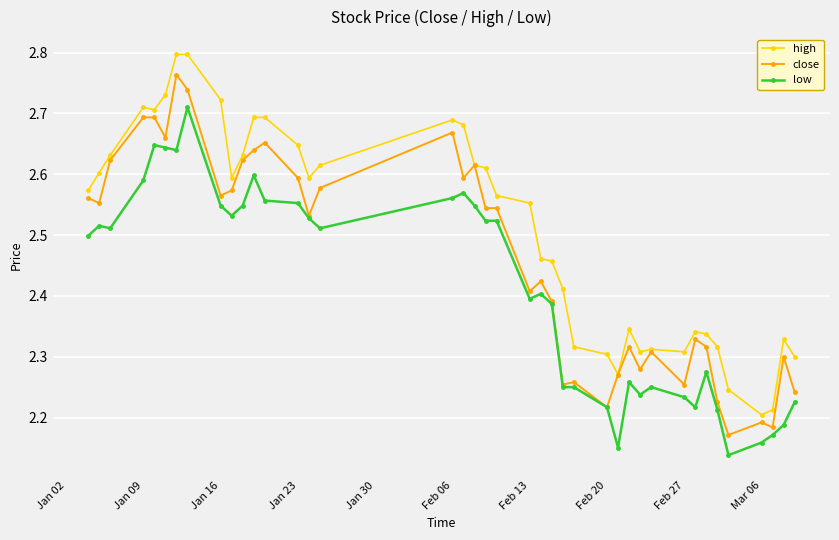

Which series has the largest total across all categories?

high